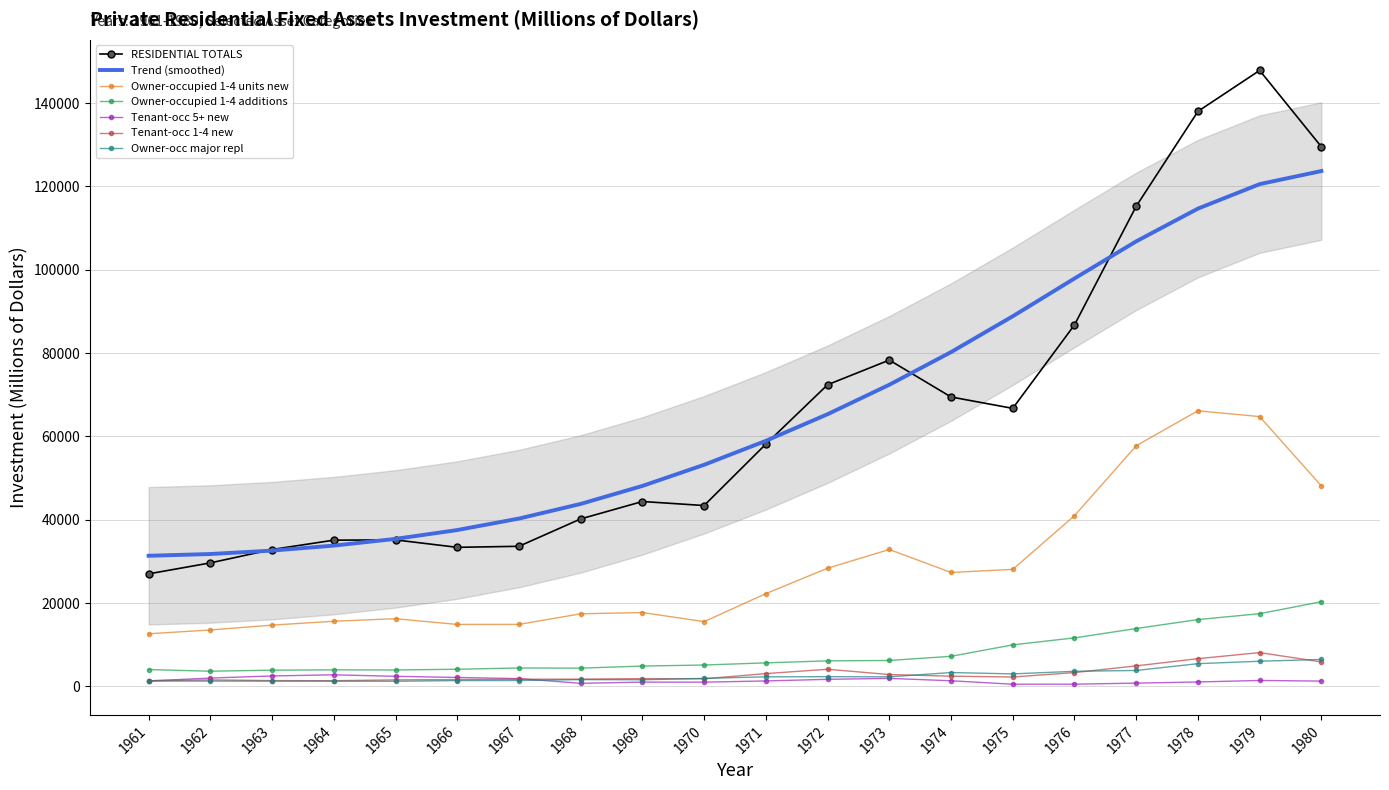

Between 1962 and 1969, which is larger?

1969